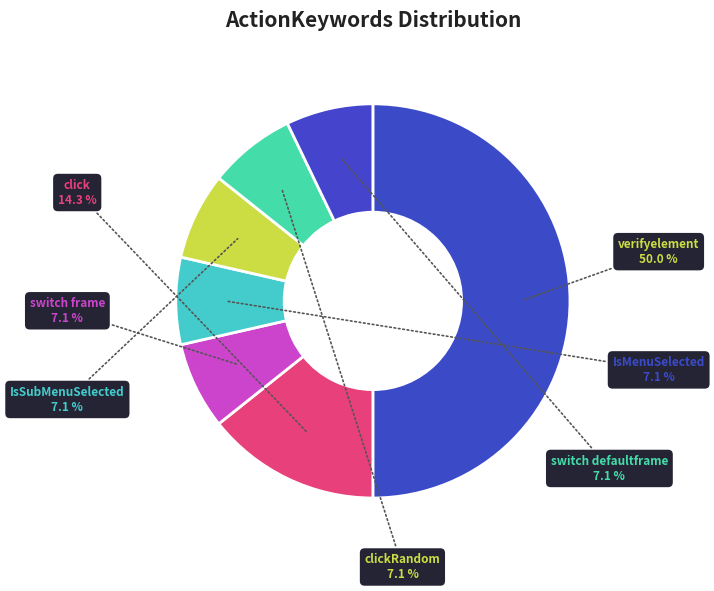

Which slice is the largest?

verifyelement